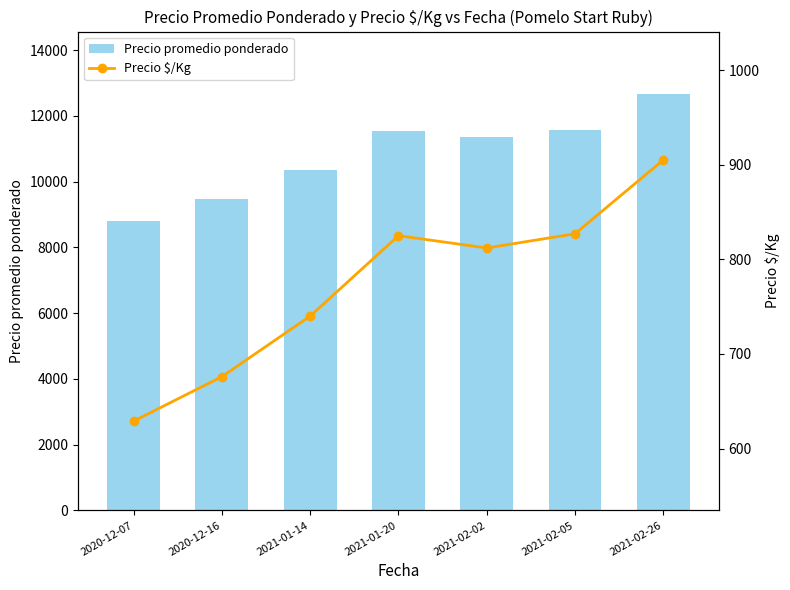

At which label does Precio $/Kg first exceed 812?

2021-01-20